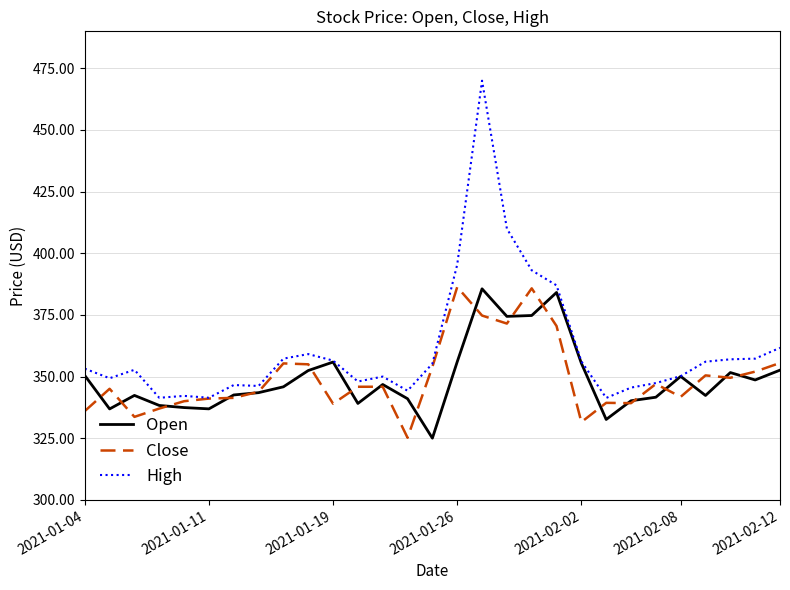

Does the chart have visible grid lines?

Yes